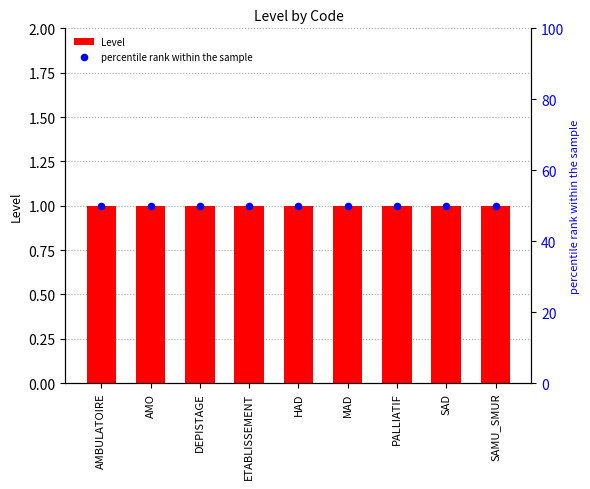

What are all the series names shown in the legend?

Level, percentile rank within the sample